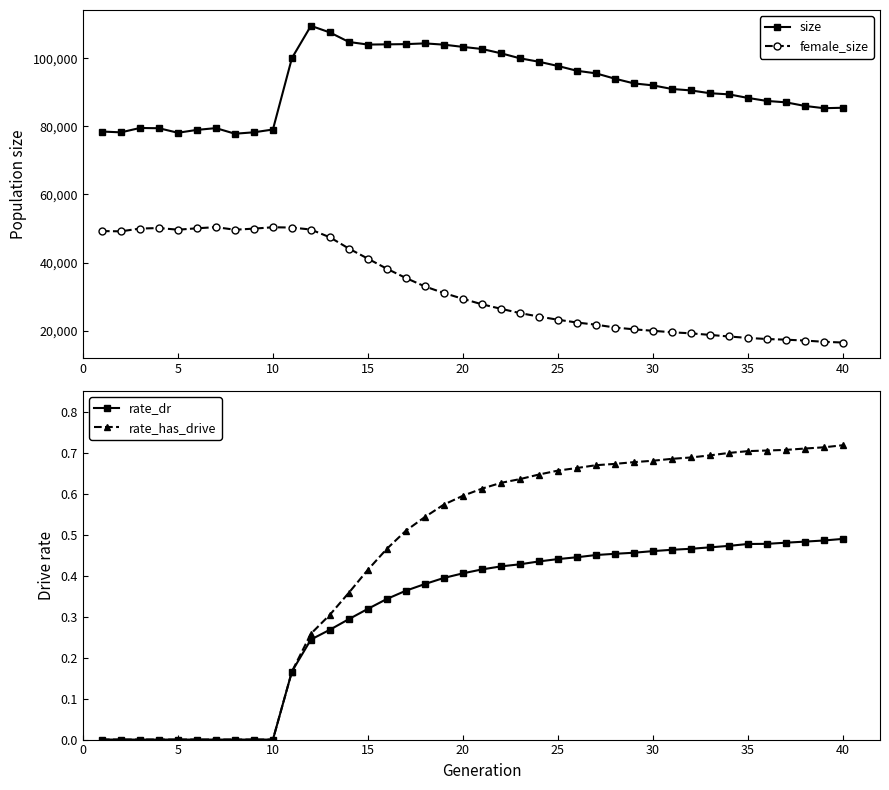

What is the difference between the second highest and second lowest values in the rate_dr series?

0.5